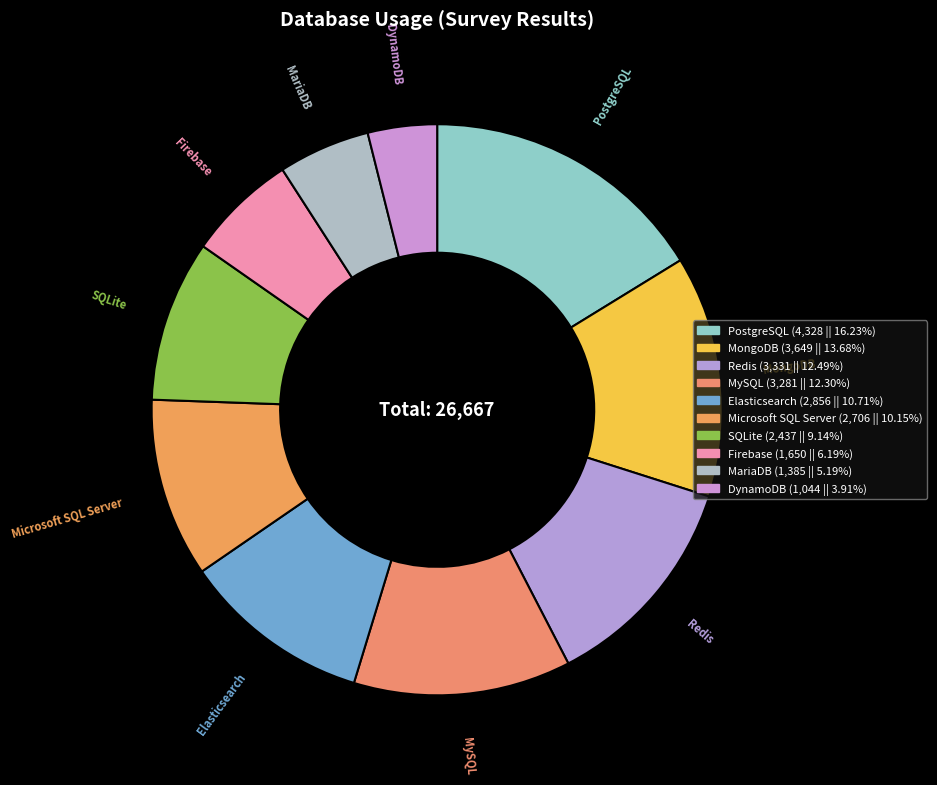

Is it true that DynamoDB is 1% of the pie?

False